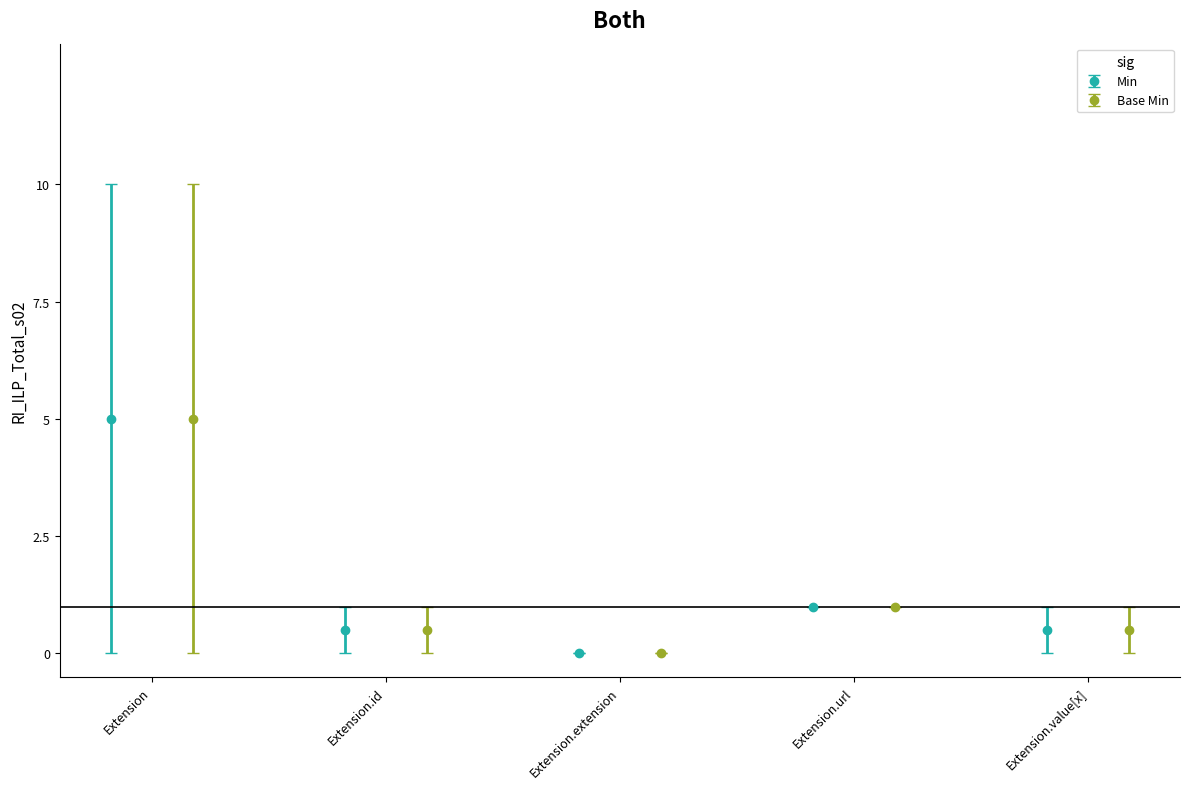

What is the value of the Min bar at the 4th from the left?

1